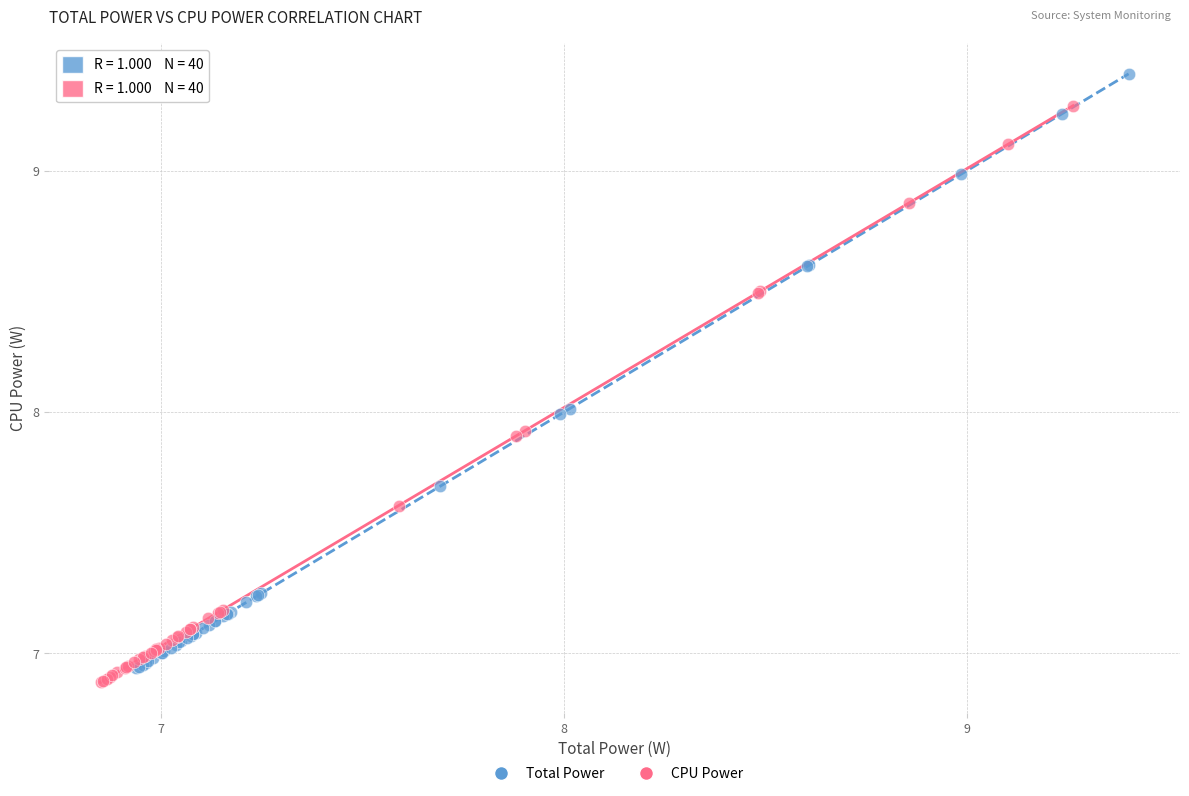

Which series contains the highest Y value?

Total Power